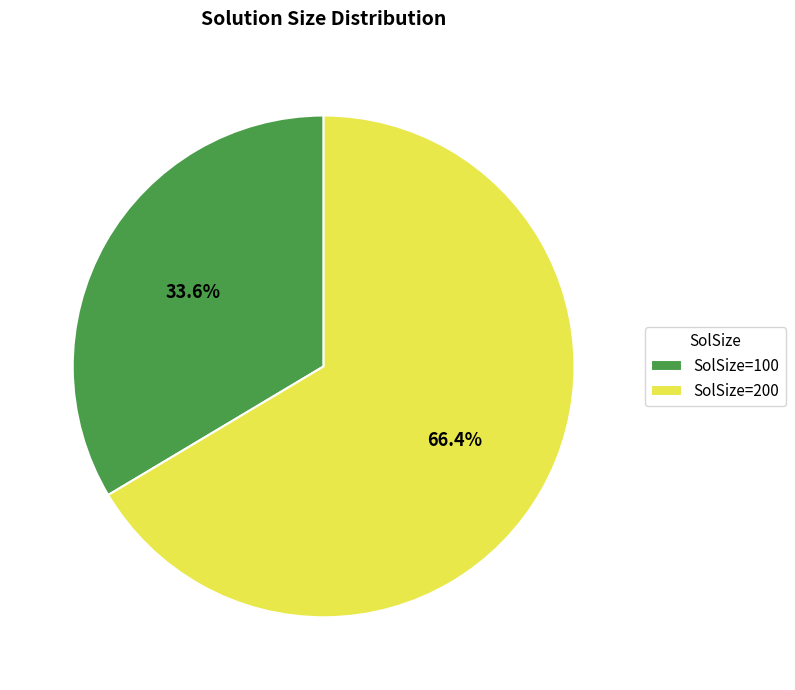

Which category has the biggest portion of the pie?

SolSize=200